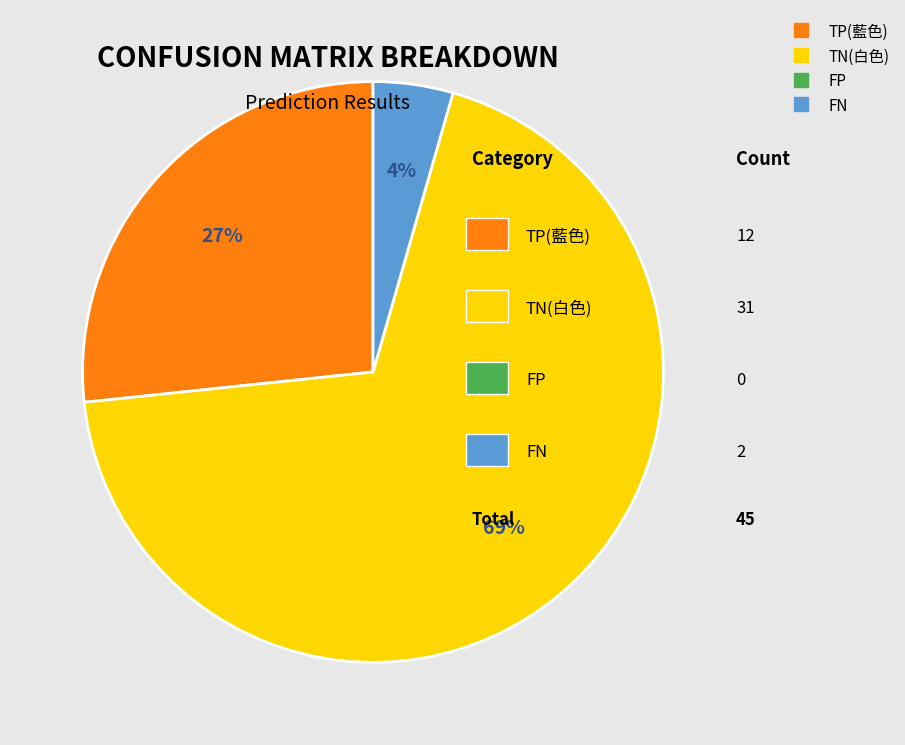

Is there a majority slice in this chart?

Yes